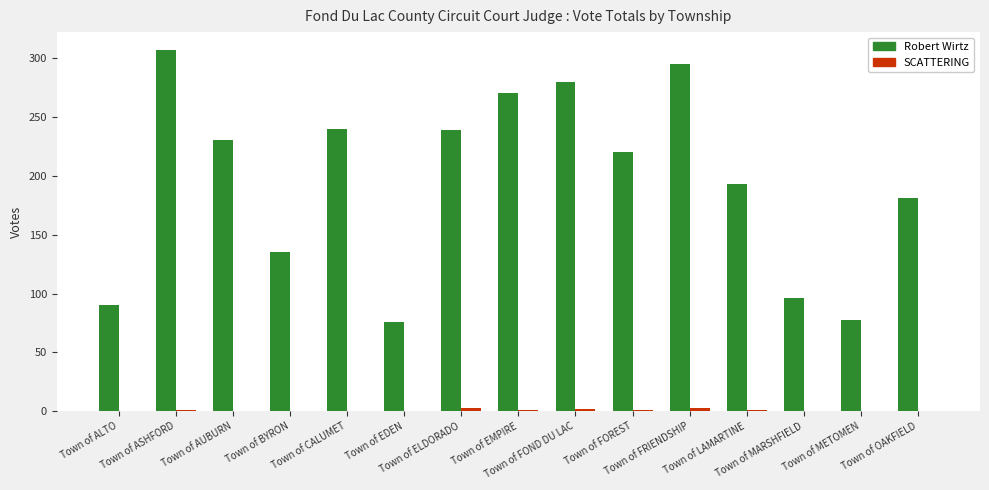

How many categories are shown in the chart?

15